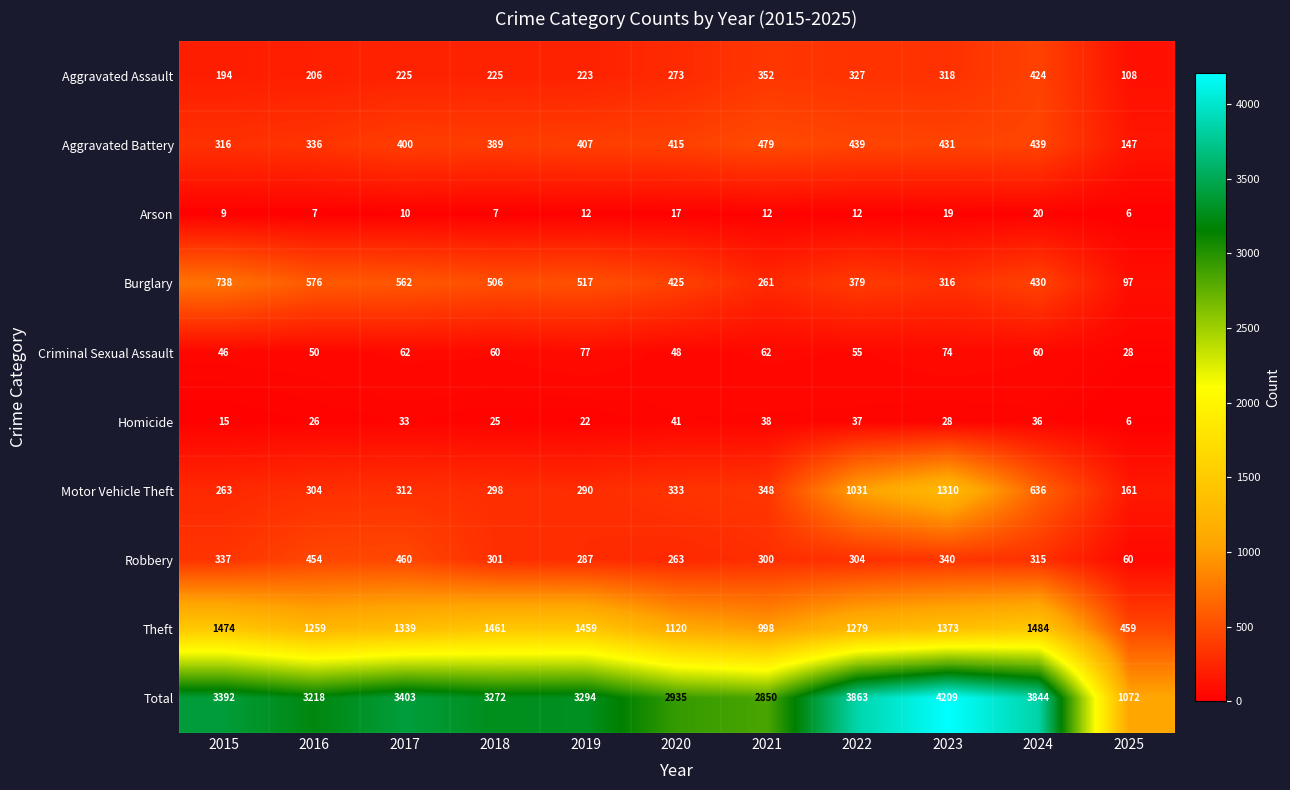

What is the difference between the Aggravated Battery values at 2022 and 2019?

32